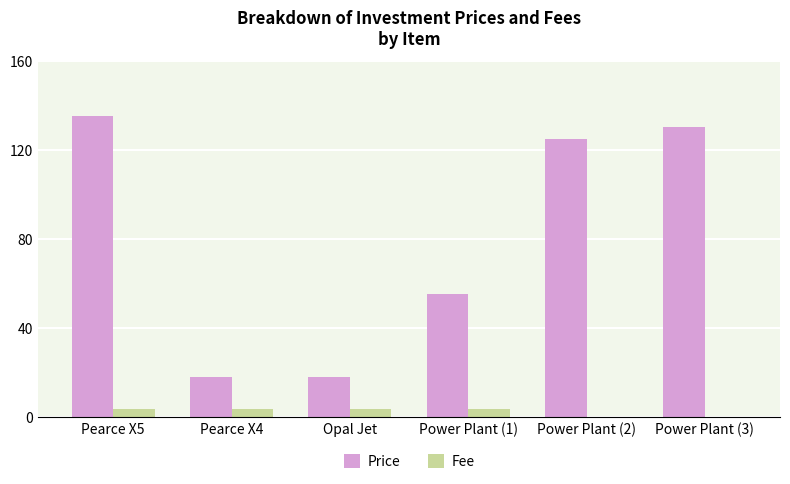

Where is Price nearest to the value 76?

Power Plant (1)